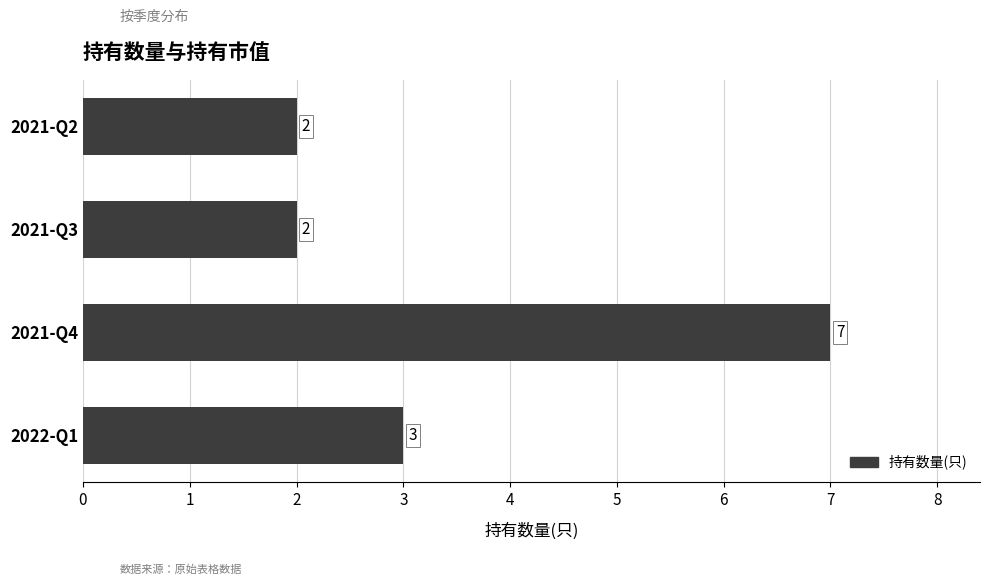

Does the chart contain any negative values?

No